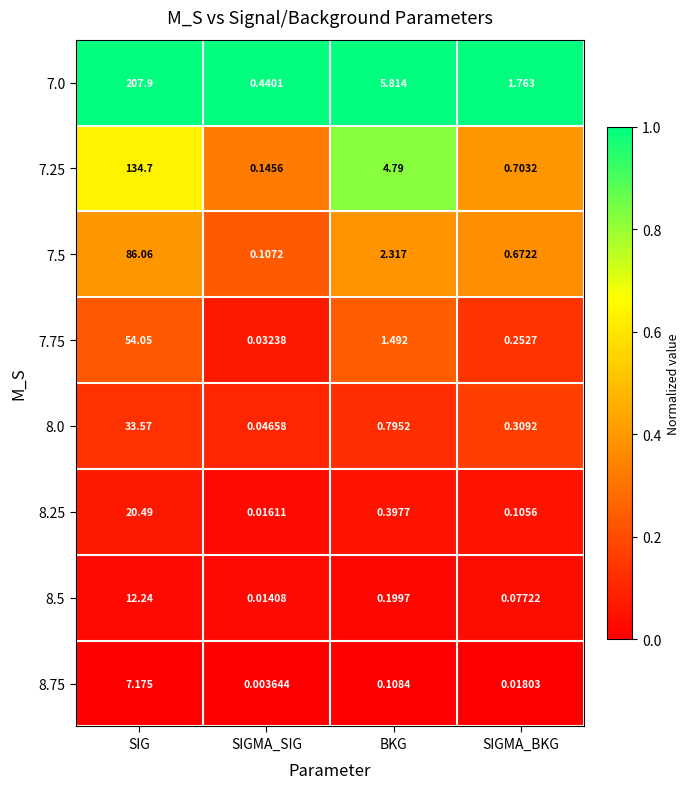

Which category has the highest value across all series?

SIG